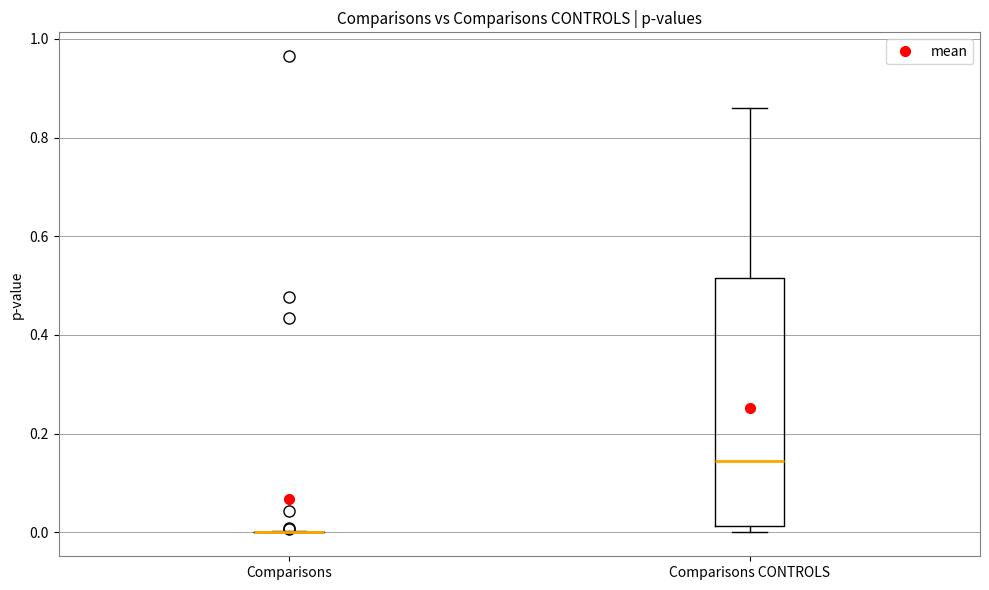

Reading left to right, read every box against the y-axis: the position of its median line, the range the box covers, and the ends of its whiskers. The values are not printed on the chart, so give them approximately, as read against the axis.

Comparisons: box collapsed to a line at 0.00, whiskers 0.00 to 0.00
Comparisons CONTROLS: median 0.14, box 0.02 to 0.52, whiskers 0.00 to 0.86